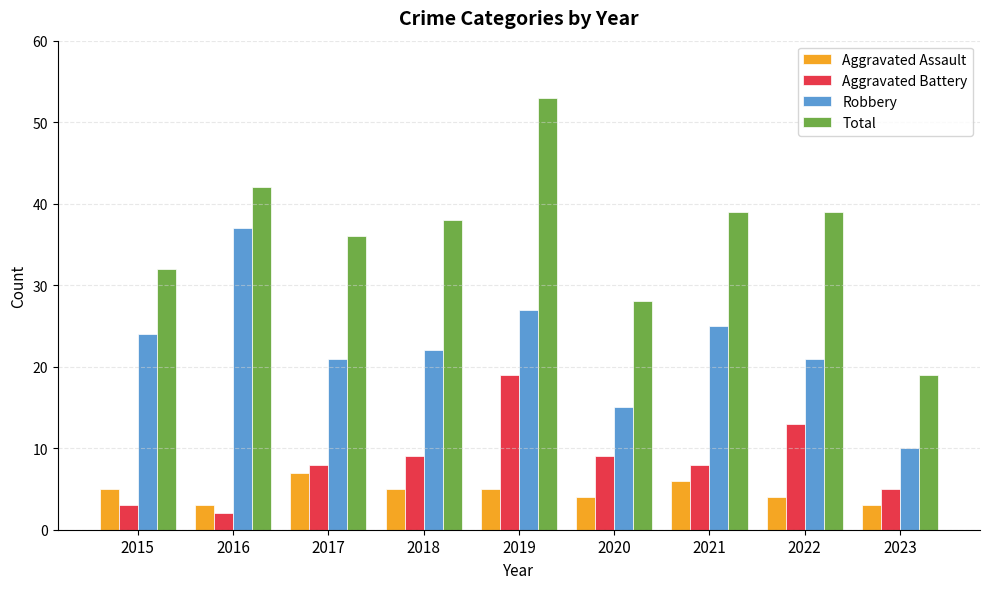

The Total series shows 53 at 2019. True or false?

True